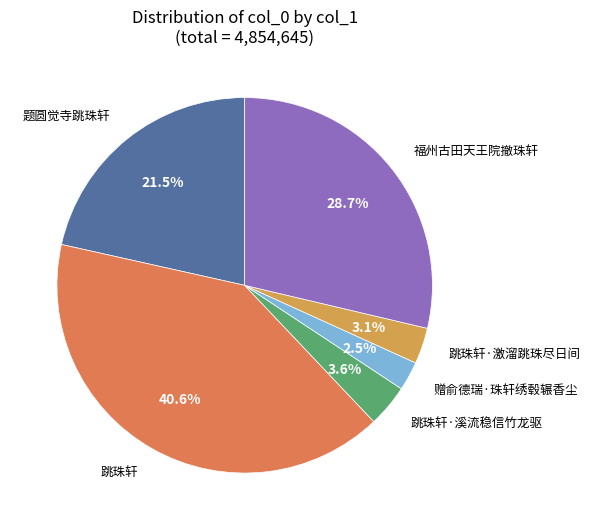

Does any single category account for the majority?

No